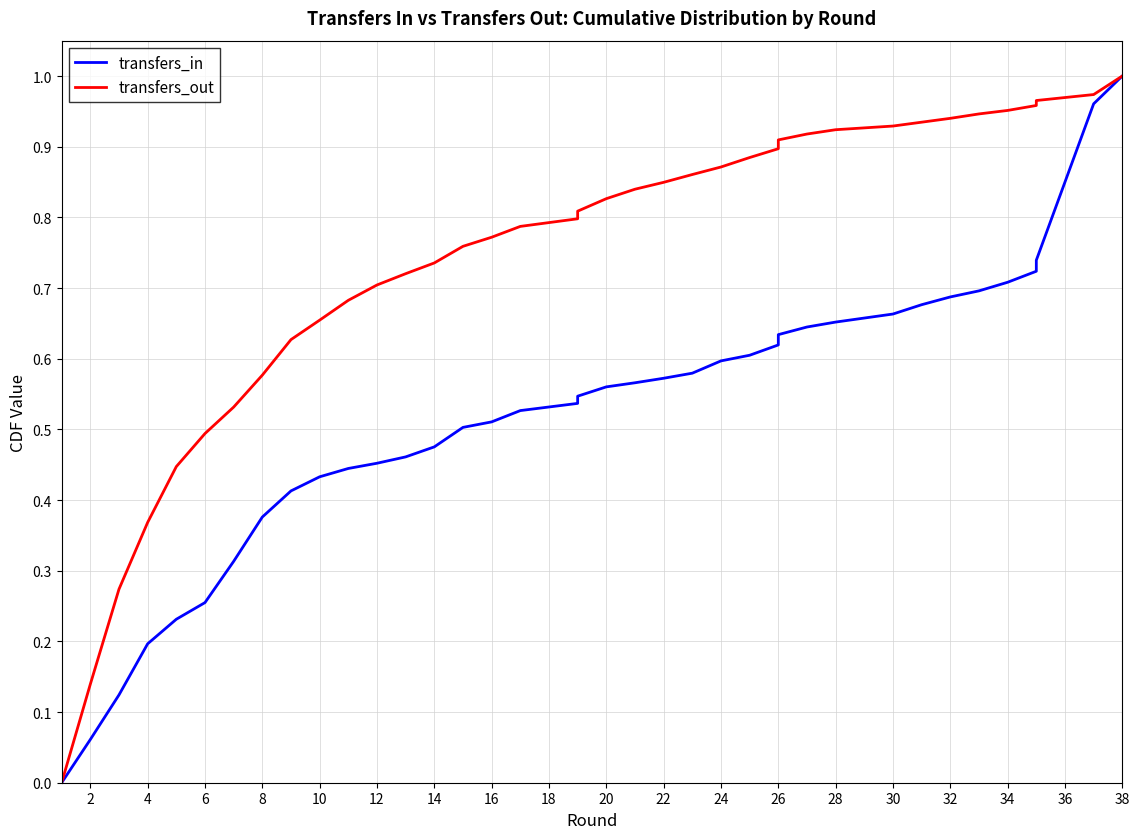

Which series has the widest spread of values?

transfers_in